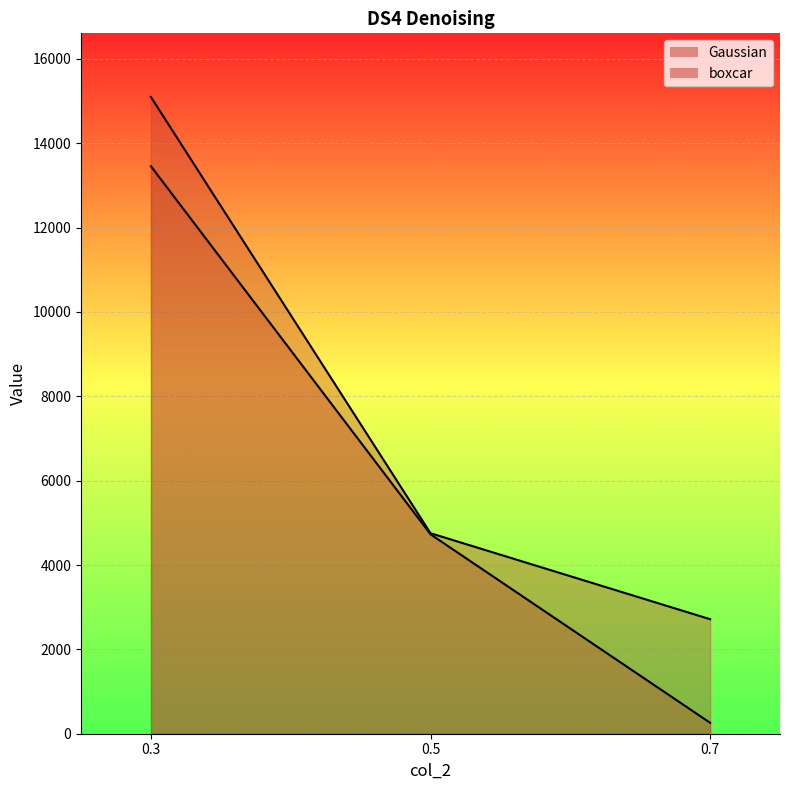

What are all the series names shown in the legend?

Gaussian, boxcar